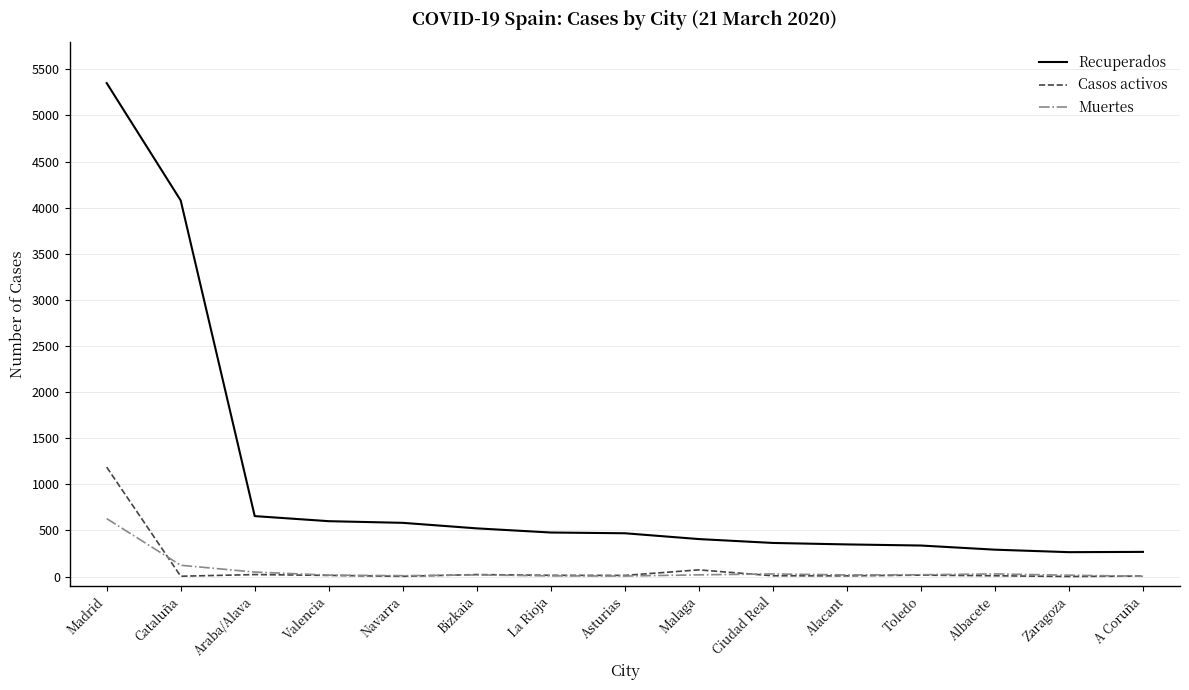

Is the value of Casos activos at Bizkaia greater than the value of Recuperados at Bizkaia?

No